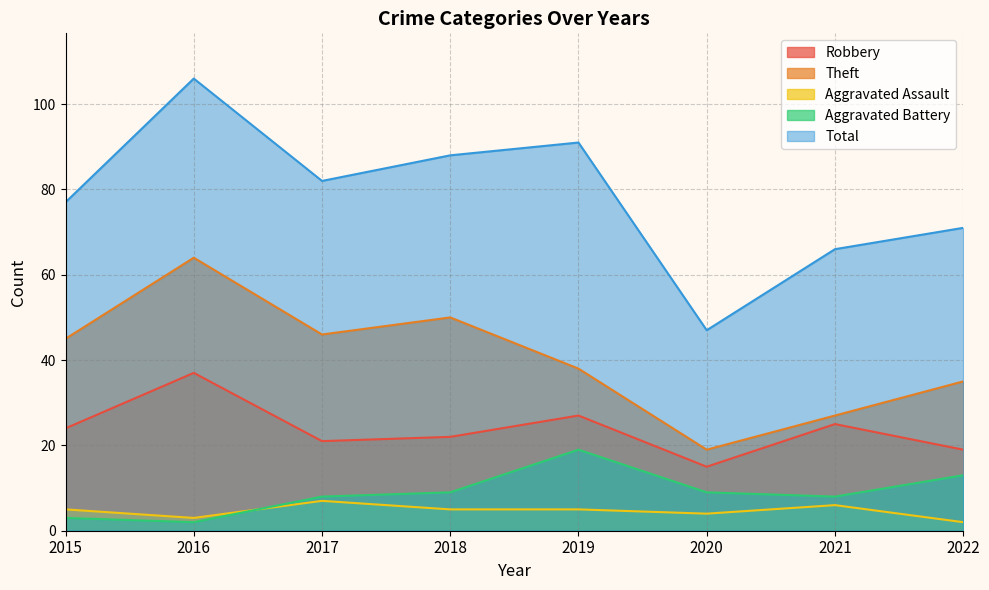

Reading left to right, extract all data points from this chart.

Robbery: 2015=24	2016=37	2017=21	2018=22	2019=27	2020=15	2021=25	2022=19
Theft: 2015=45	2016=64	2017=46	2018=50	2019=38	2020=19	2021=27	2022=35
Aggravated Assault: 2015=5	2016=3	2017=7	2018=5	2019=5	2020=4	2021=6	2022=2
Aggravated Battery: 2015=3	2016=2	2017=8	2018=9	2019=19	2020=9	2021=8	2022=13
Total: 2015=77	2016=106	2017=82	2018=88	2019=91	2020=47	2021=66	2022=71